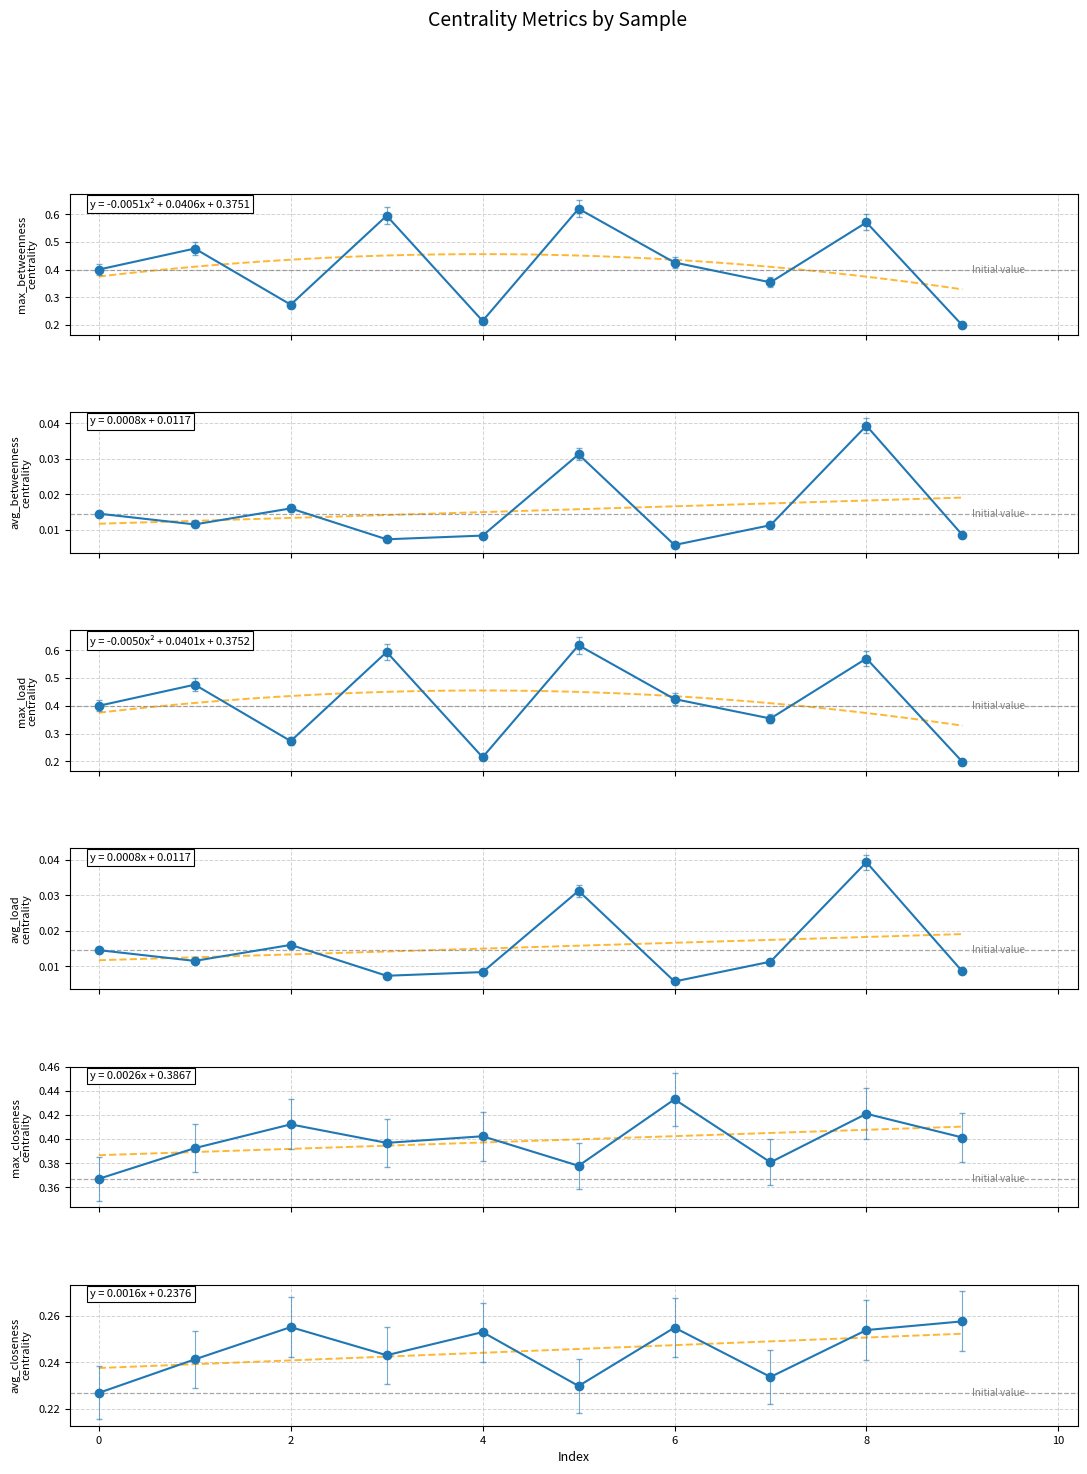

How many interior local valleys does the max_closeness_centrality series have?

3